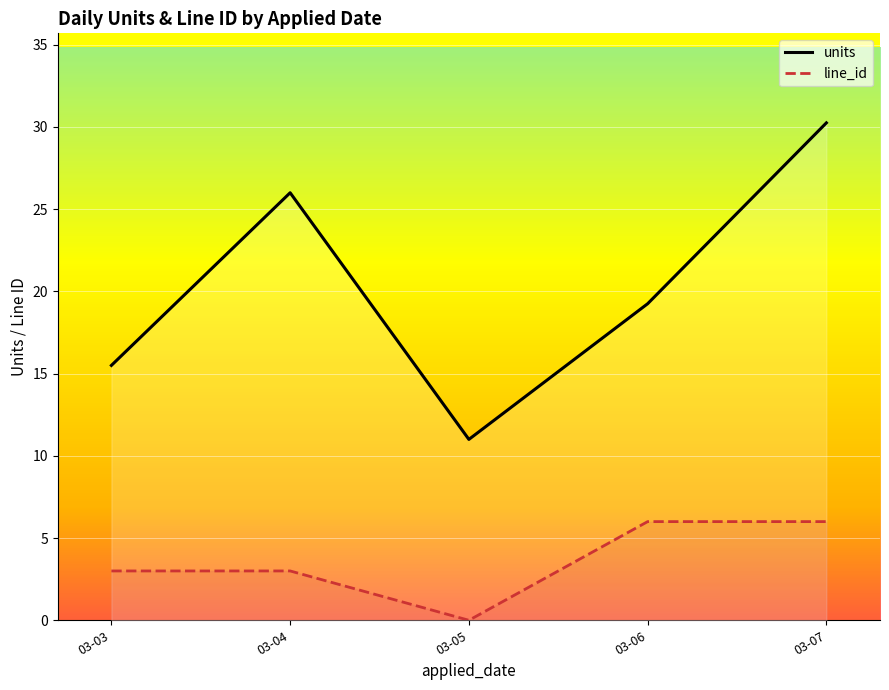

What value does the line_id series have at 03-04?

3.0